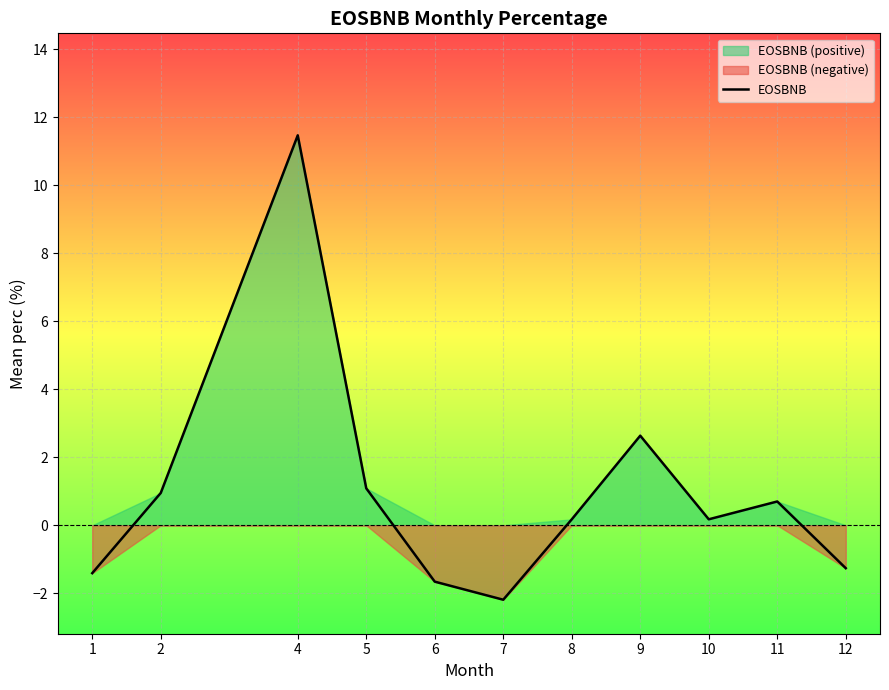

Reading left to right, list all the values displayed in this chart.

-1.4	1.0	11.5	1.1	-1.7	-2.2	0.2	2.6	0.2	0.7	-1.3